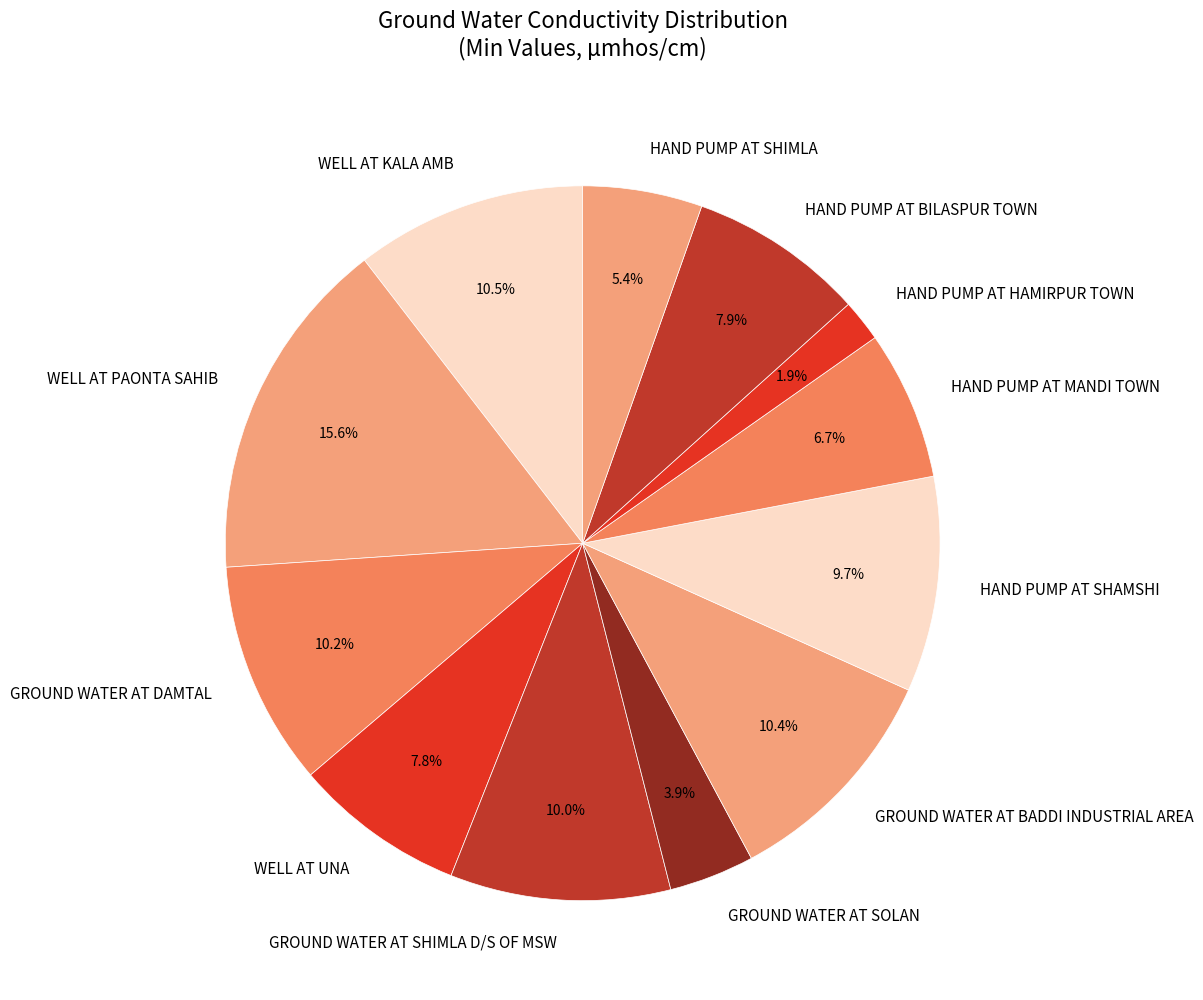

True or false: HAND PUMP AT SHIMLA accounts for 5% of the total.

True